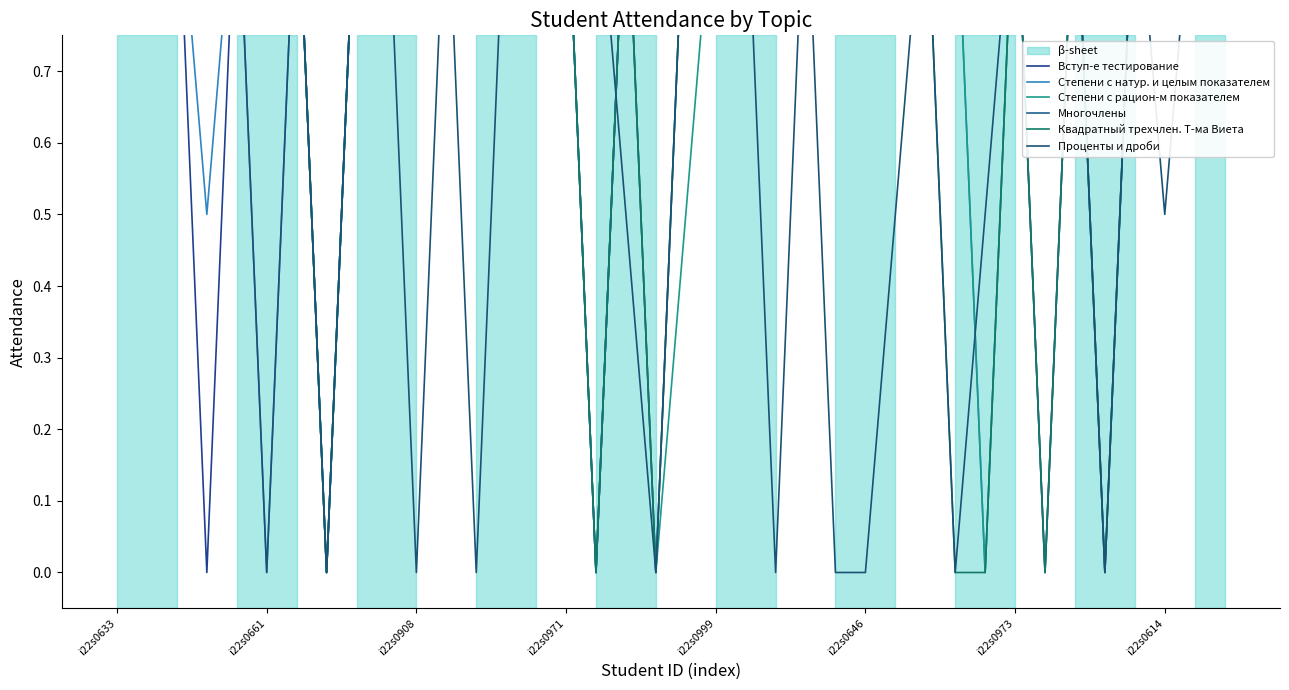

True or false: Степени с рацион-м показателем and Многочлены cross at least once.

False